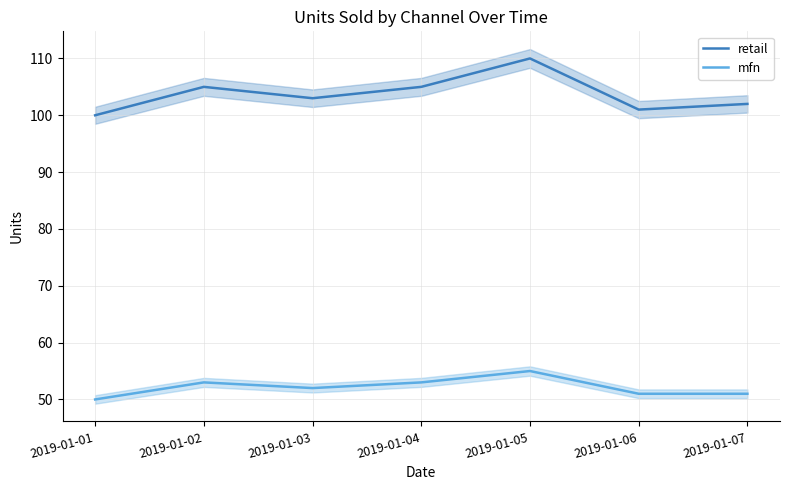

What is the value of the retail point at the 1st from the left?

100